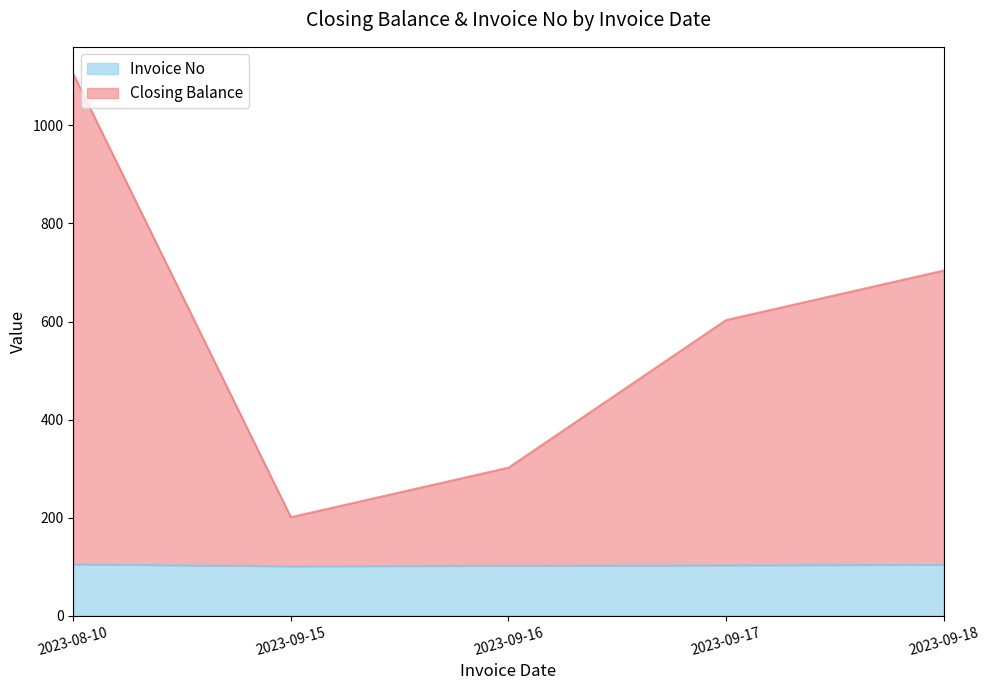

Reading left to right, extract all data points from this chart.

Invoice No: 105	101	102	103	104
Closing Balance: 1105	201	302	603	704